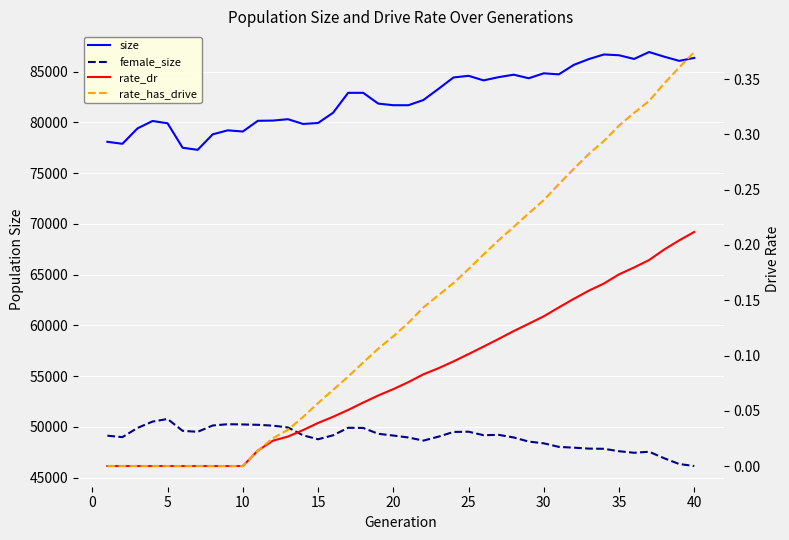

The rate_dr series shows 0.2 at 35. True or false?

True